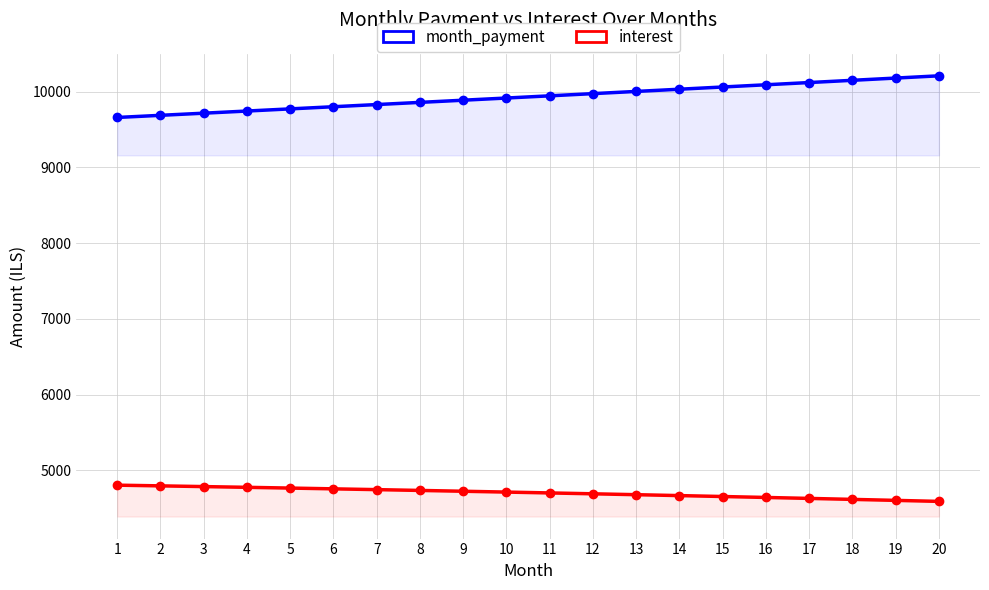

Between 14 and 18, which series saw the biggest shift?

month_payment